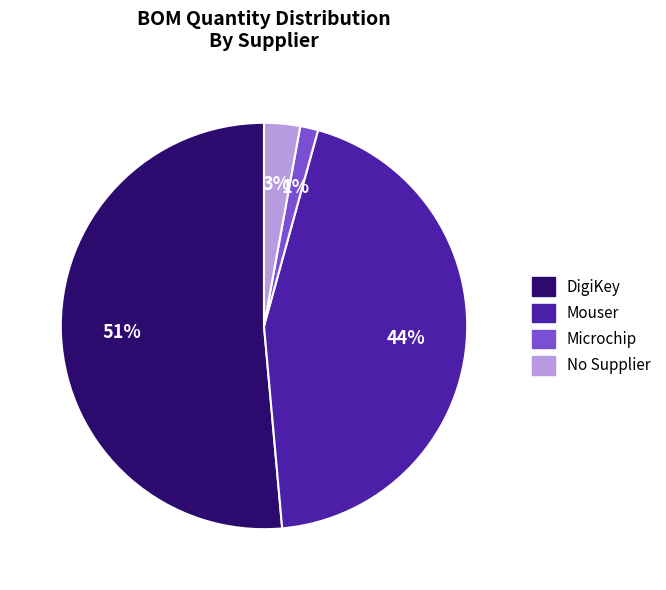

To the nearest percent, what is the average slice percentage?

25%